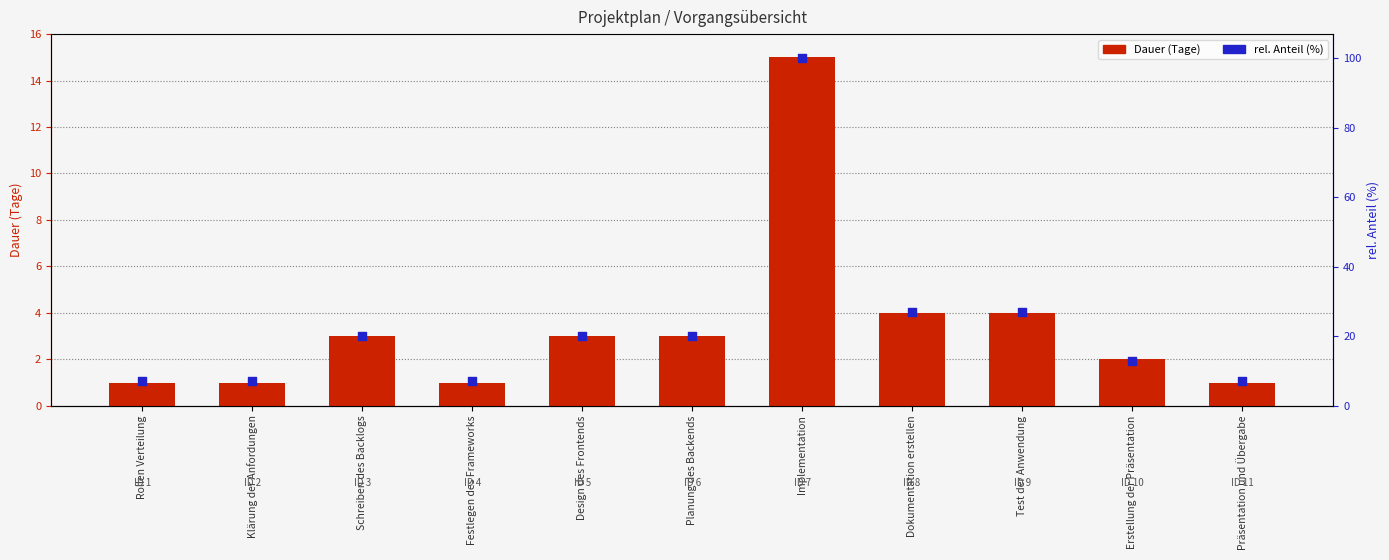

At how many categories does at least one series exceed 19?

6